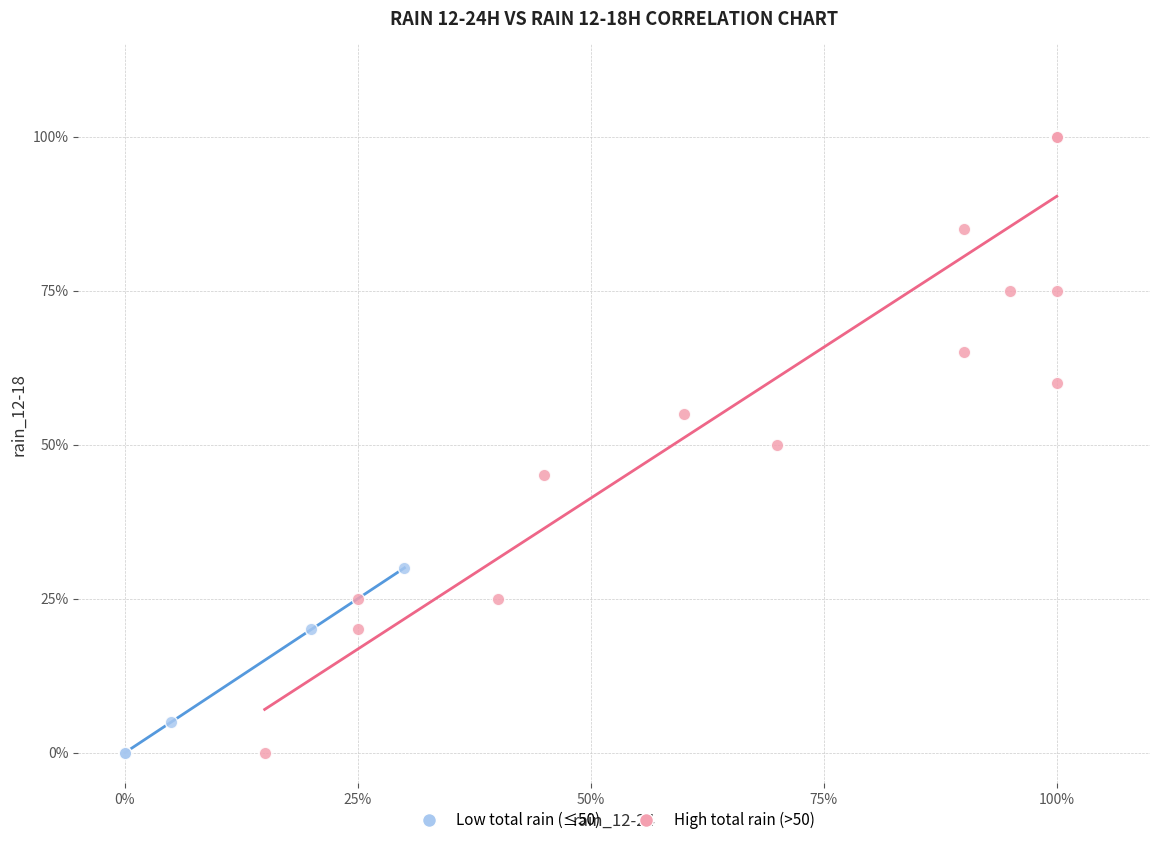

What are all the series names shown in the legend?

Low total rain (≤50), High total rain (>50)